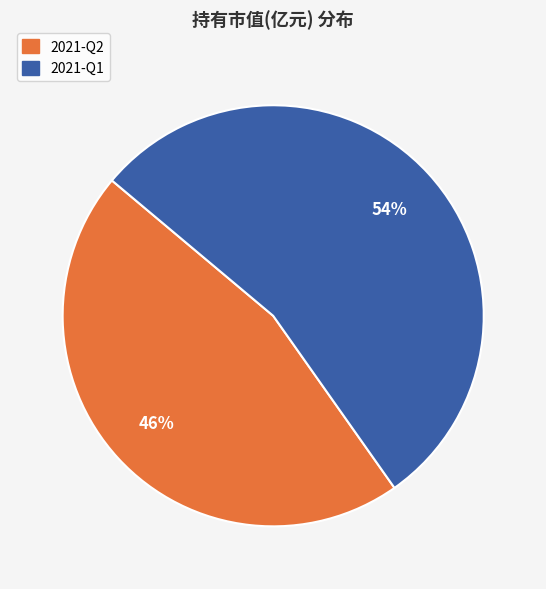

How many segments does this pie chart have?

2